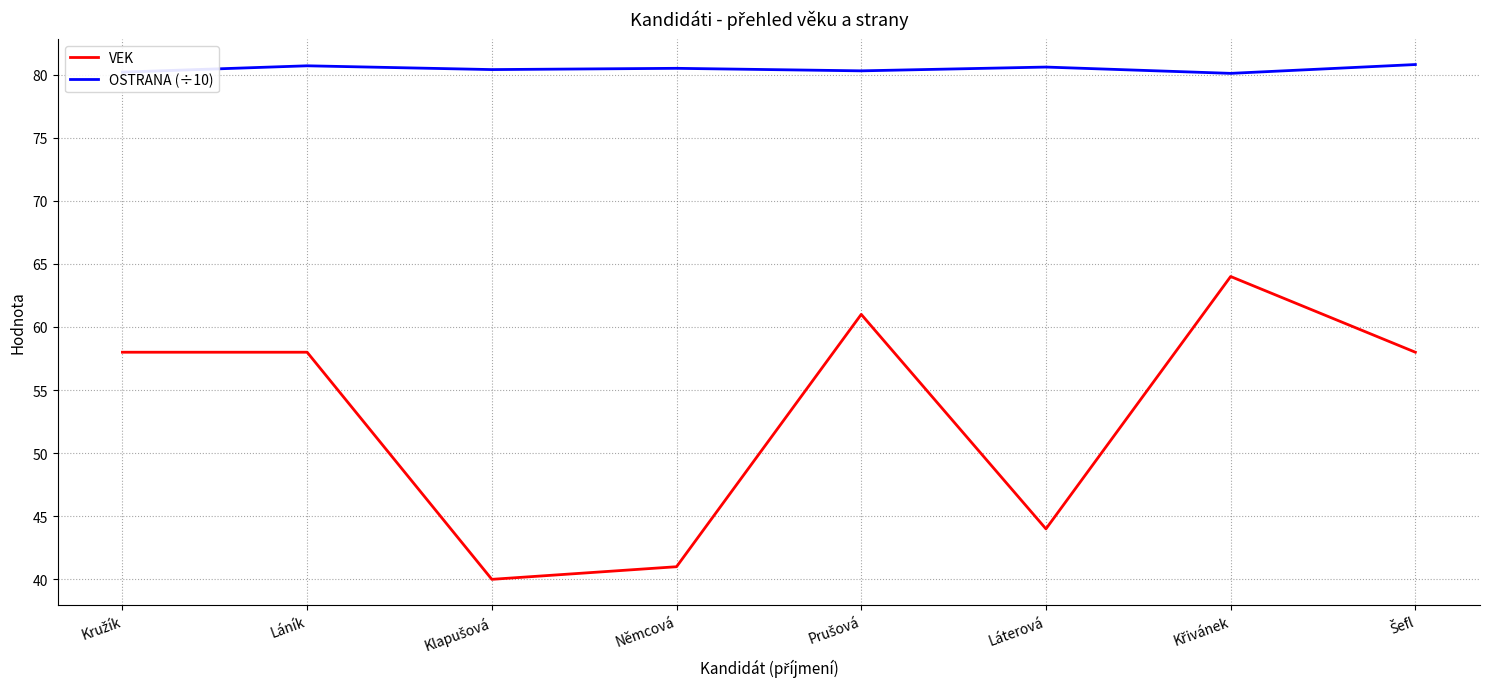

What is the total value across all series at Láník?

138.7